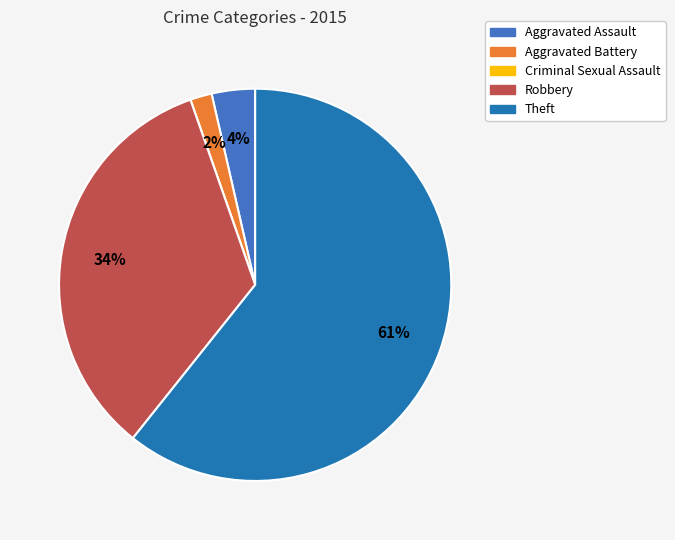

Does any single category account for the majority?

Yes